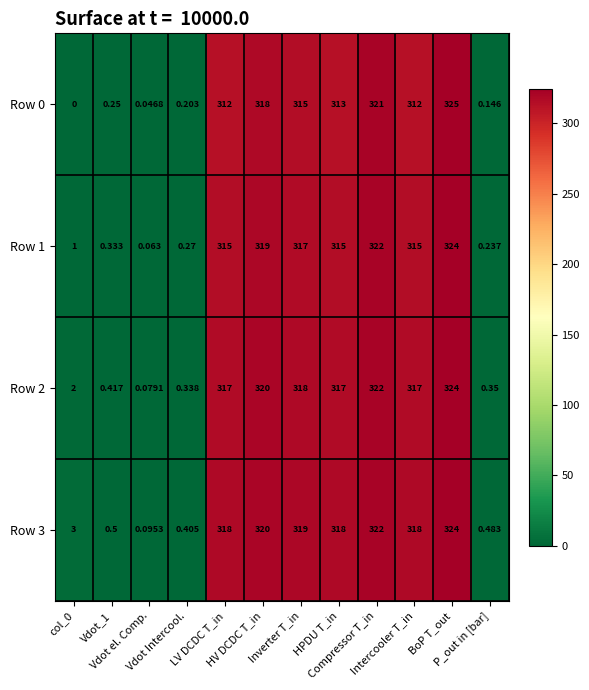

Reading left to right, list all the values displayed in this chart.

Row 0: col_0=0.0	Vdot_1=0.2	Vdot el. Comp.=0.0	Vdot Intercool.=0.2	LV DCDC T_in=312.0	HV DCDC T_in=318.0	Inverter T_in=315.0	HPDU T_in=313.0	Compressor T_in=321.0	Intercooler T_in=312.0	BoP T_out=325.0	P_out in [bar]=0.1
Row 1: col_0=1.0	Vdot_1=0.3	Vdot el. Comp.=0.1	Vdot Intercool.=0.3	LV DCDC T_in=315.0	HV DCDC T_in=319.0	Inverter T_in=317.0	HPDU T_in=315.0	Compressor T_in=322.0	Intercooler T_in=315.0	BoP T_out=324.0	P_out in [bar]=0.2
Row 2: col_0=2.0	Vdot_1=0.4	Vdot el. Comp.=0.1	Vdot Intercool.=0.3	LV DCDC T_in=317.0	HV DCDC T_in=320.0	Inverter T_in=318.0	HPDU T_in=317.0	Compressor T_in=322.0	Intercooler T_in=317.0	BoP T_out=324.0	P_out in [bar]=0.3
Row 3: col_0=3.0	Vdot_1=0.5	Vdot el. Comp.=0.1	Vdot Intercool.=0.4	LV DCDC T_in=318.0	HV DCDC T_in=320.0	Inverter T_in=319.0	HPDU T_in=318.0	Compressor T_in=322.0	Intercooler T_in=318.0	BoP T_out=324.0	P_out in [bar]=0.5